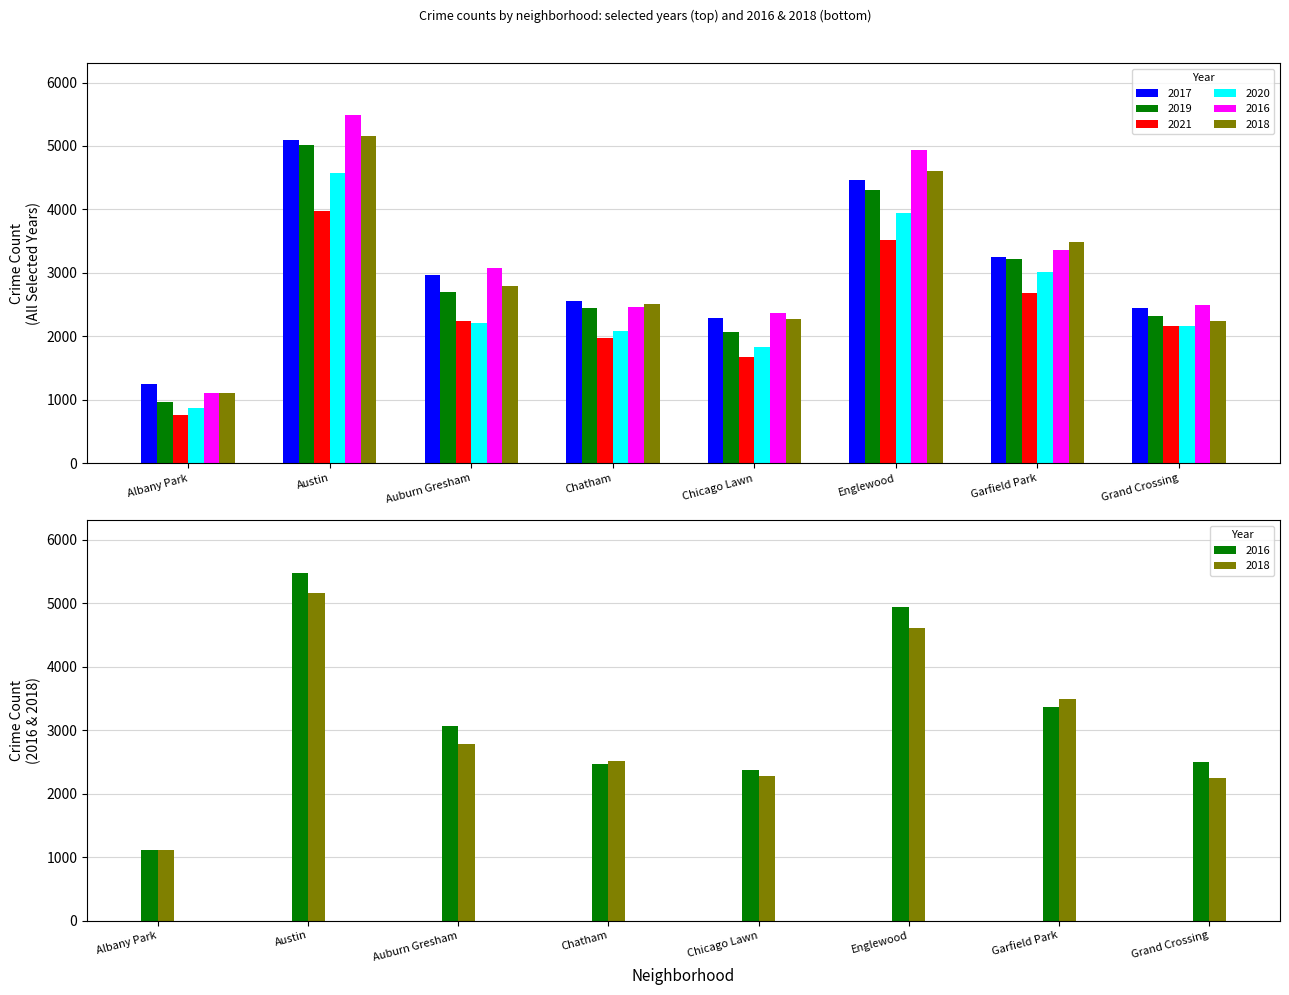

What is the value of the 2017 bar at the 2nd from the left?

5095